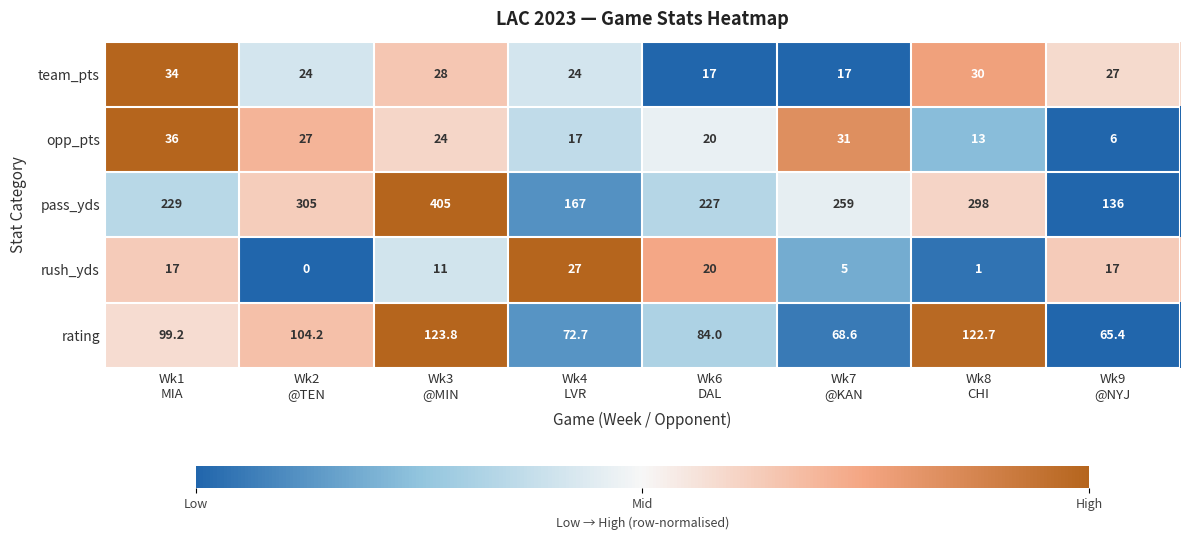

What is the sum of all opp_pts values?

174.0